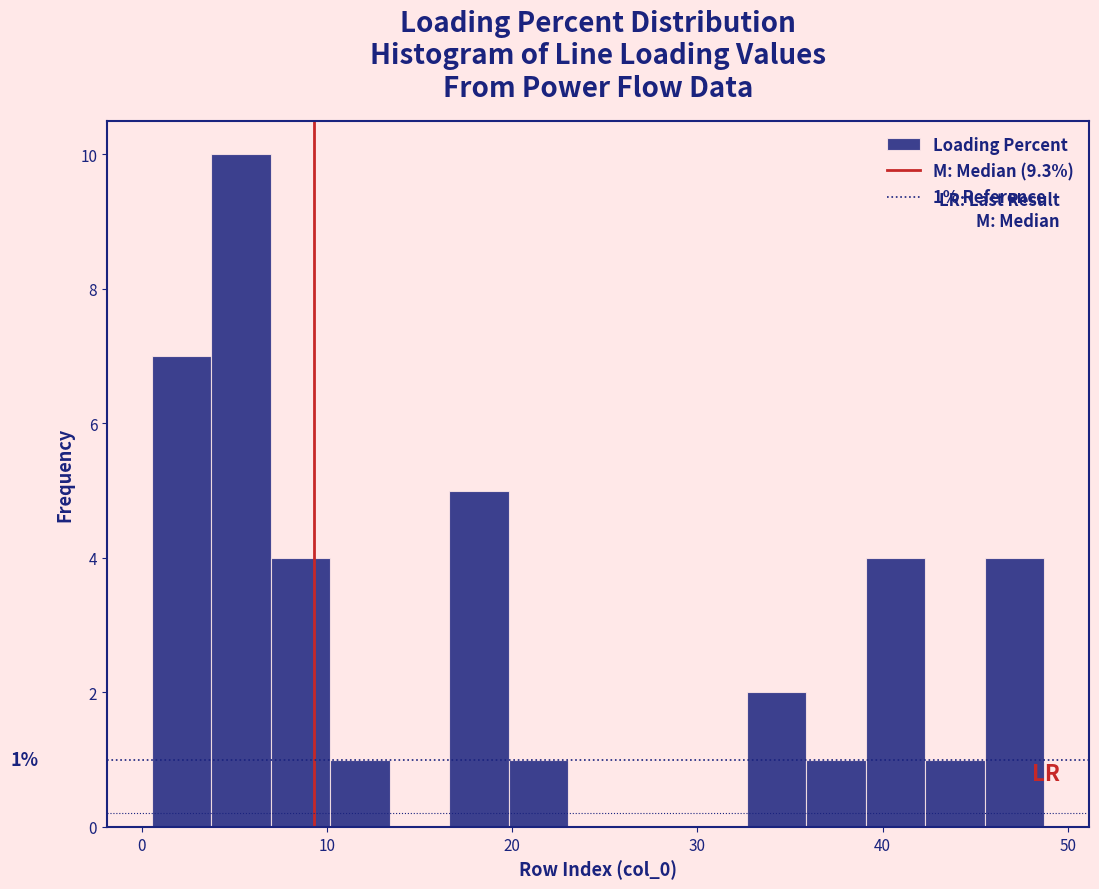

Around what value on the x-axis is the tallest bar? Give the approximate position of its centre, as read against the axis.

5